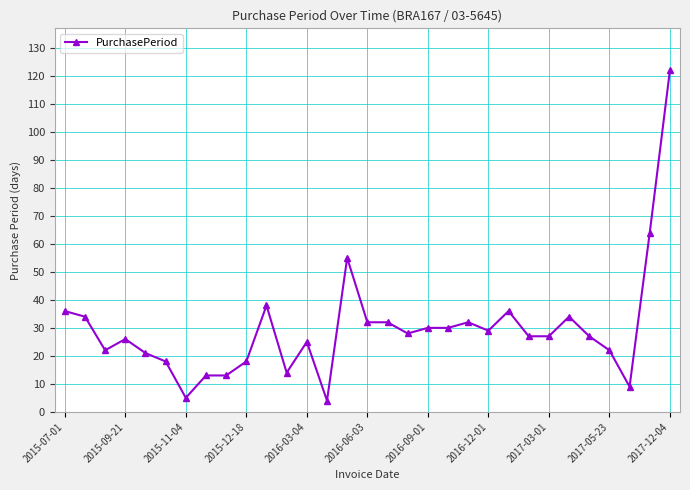

What is the smallest value displayed?

4